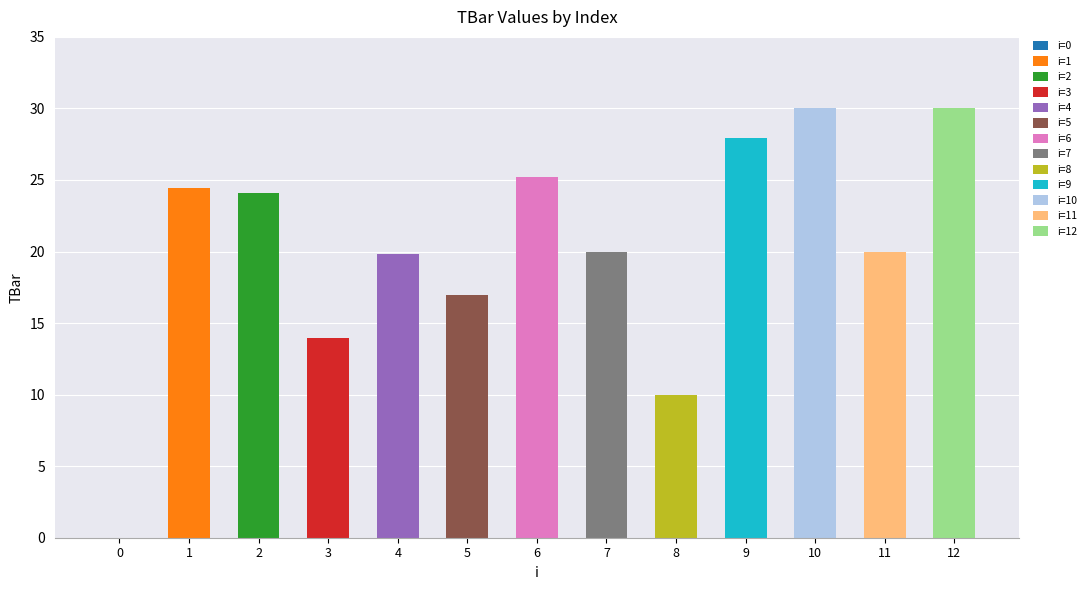

What is the greatest value displayed?

30.0